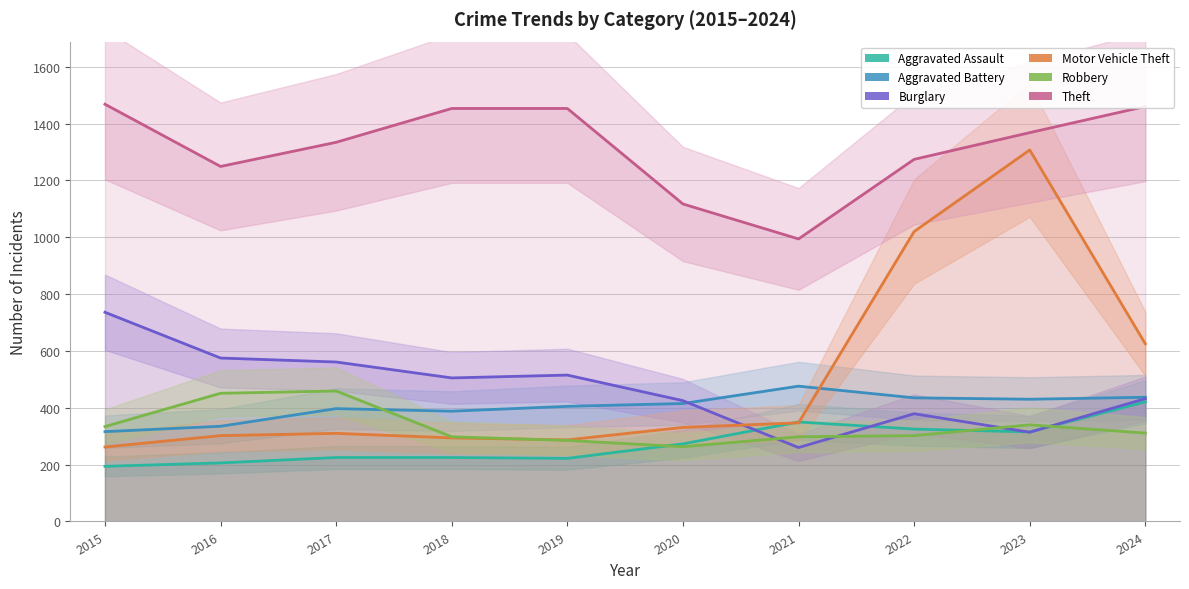

Does the chart display data point markers on the line(s)?

No